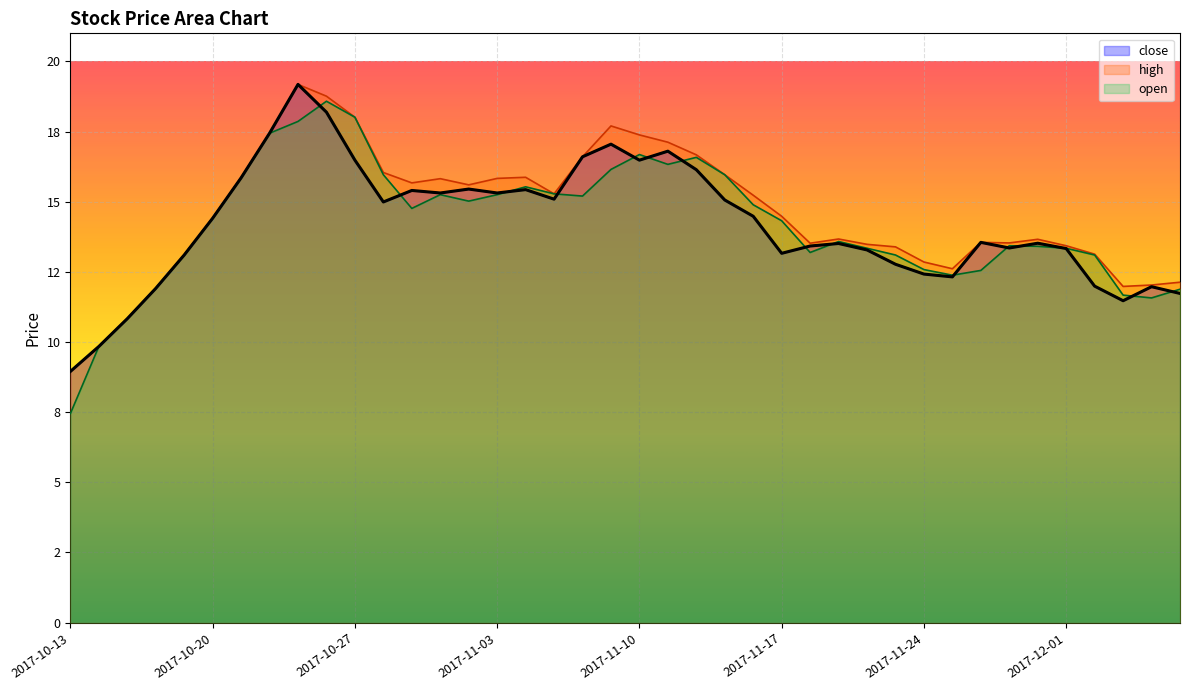

How many data points in open are less than 14?

19